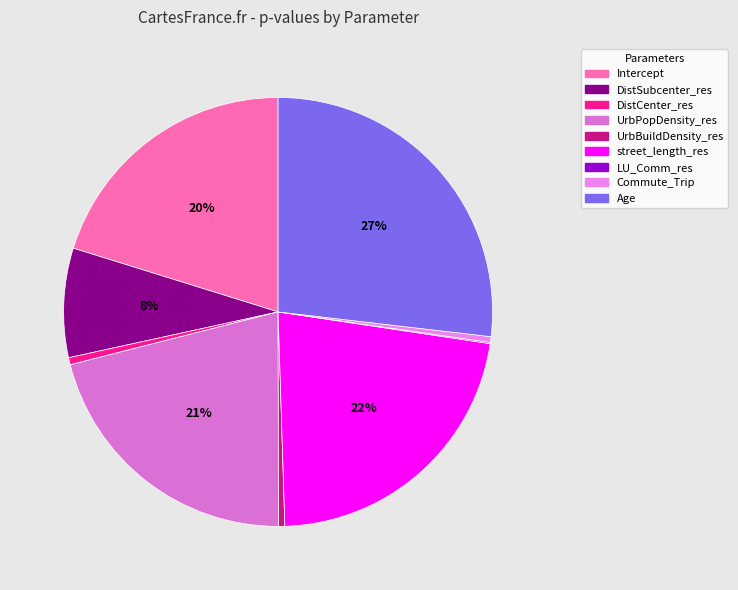

Rank the categories by value from lowest to highest.

LU_Comm_res, Commute_Trip, UrbBuildDensity_res, DistCenter_res, DistSubcenter_res, Intercept, UrbPopDensity_res, street_length_res, Age